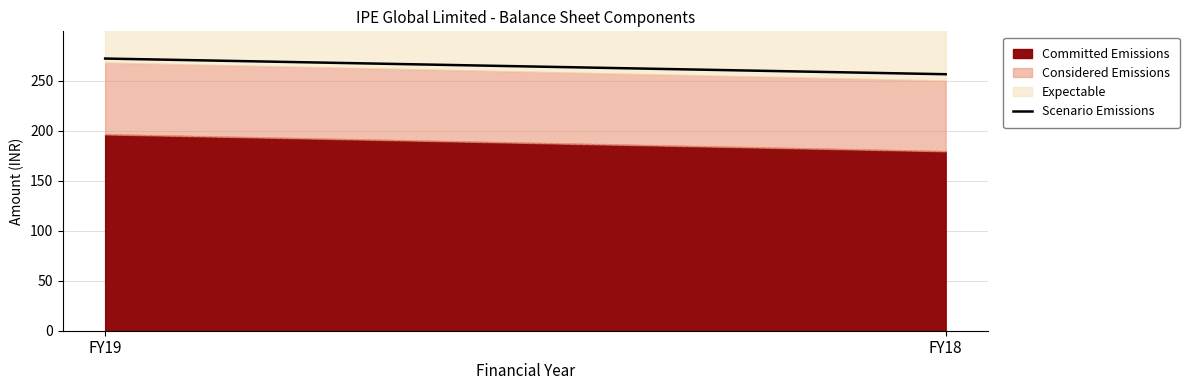

What is the value of the 1st point from the left?

272.0